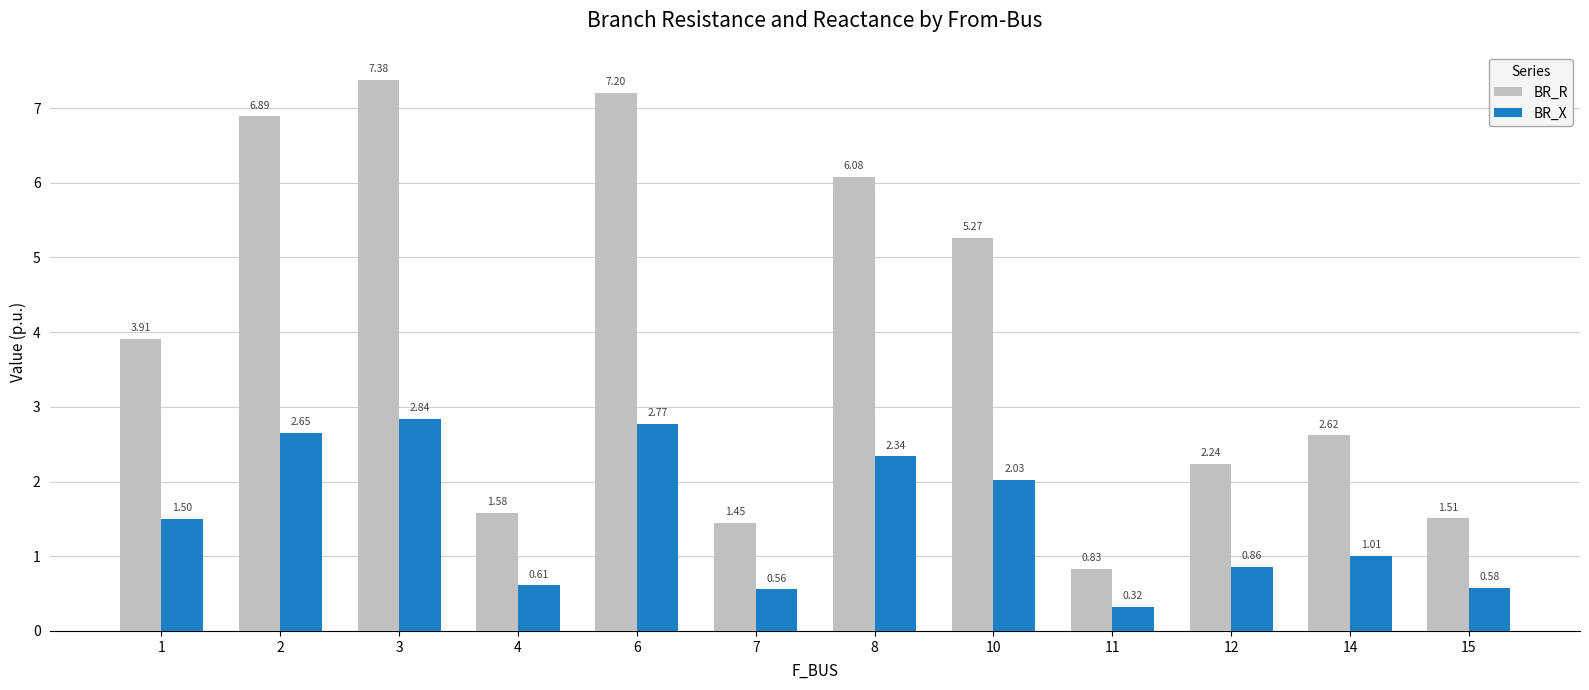

Rank the categories by BR_X value from highest to lowest.

3, 6, 2, 8, 10, 1, 14, 12, 4, 15, 7, 11